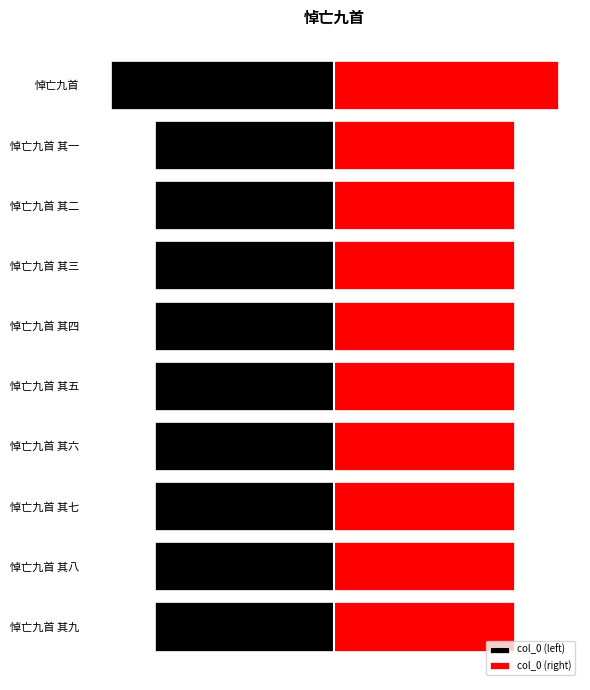

How many groups of bars are there?

10